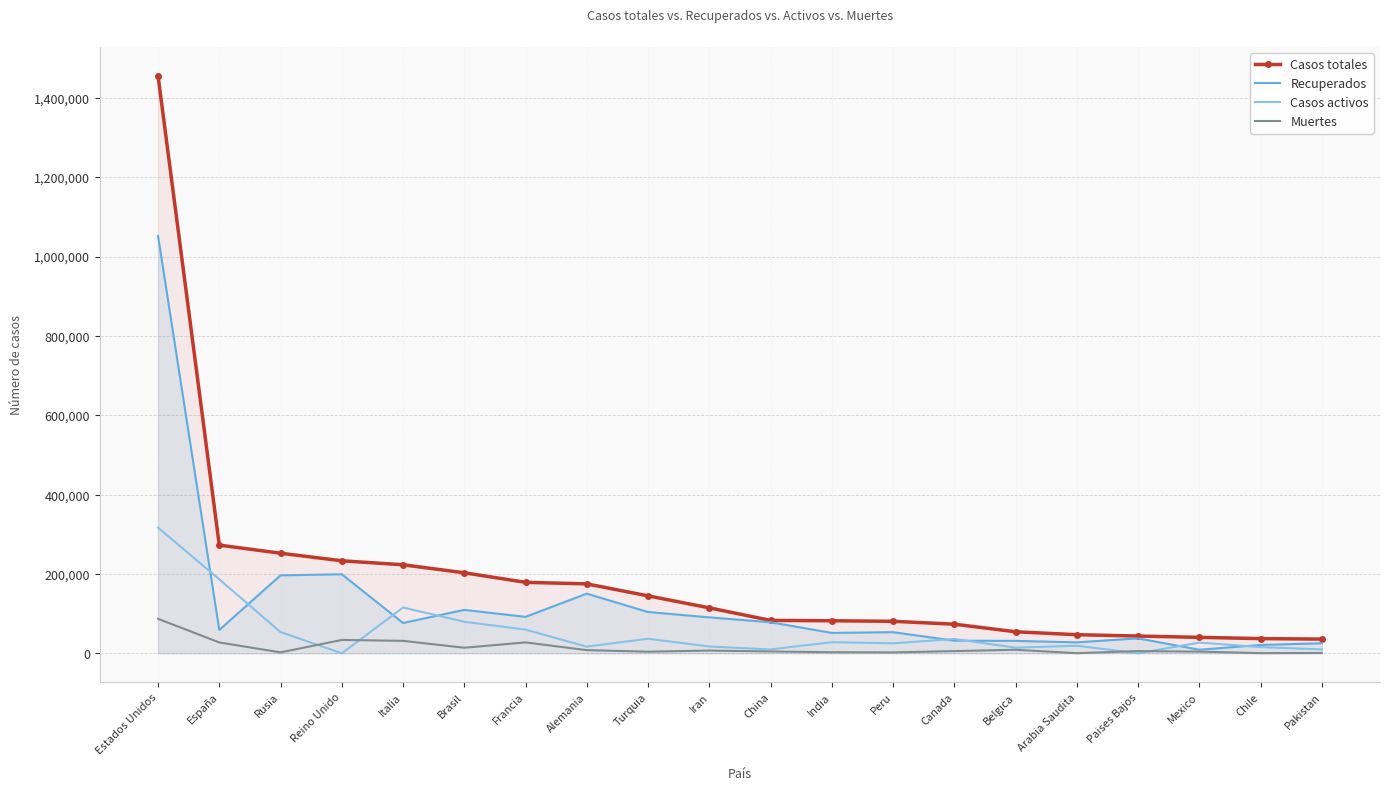

Reading left to right, transcribe all the data shown in this chart.

Casos totales: Estados Unidos=1455750	España=272646	Rusia=252245	Reino Unido=233151	Italia=223096	Brasil=202918	Francia=178870	Alemania=174975	Turquia=144749	Iran=114533	China=82929	India=81997	Peru=80604	Canada=73401	Belgica=54288	Arabia Saudita=46869	Paises Bajos=43481	Mexico=40186	Chile=37040	Pakistan=35788
Recuperados: Estados Unidos=1052147	España=58845	Rusia=196410	Reino Unido=199193	Italia=76440	Brasil=109446	Francia=91840	Alemania=150300	Turquia=104030	Iran=90539	China=78195	India=51379	Peru=53186	Canada=31838	Belgica=31274	Arabia Saudita=27535	Paises Bajos=37641	Mexico=8976	Chile=21017	Pakistan=25323
Casos activos: Estados Unidos=316724	España=186480	Rusia=53530	Reino Unido=0	Italia=115288	Brasil=79479	Francia=59605	Alemania=16747	Turquia=36712	Iran=17140	China=9695	India=27969	Peru=25151	Canada=36091	Belgica=14111	Arabia Saudita=19051	Paises Bajos=0	Mexico=26990	Chile=15655	Pakistan=9695
Muertes: Estados Unidos=86879	España=27321	Rusia=2305	Reino Unido=33614	Italia=31368	Brasil=13993	Francia=27425	Alemania=7928	Turquia=4007	Iran=6854	China=4633	India=2649	Peru=2267	Canada=5472	Belgica=8903	Arabia Saudita=283	Paises Bajos=5590	Mexico=4220	Chile=368	Pakistan=770